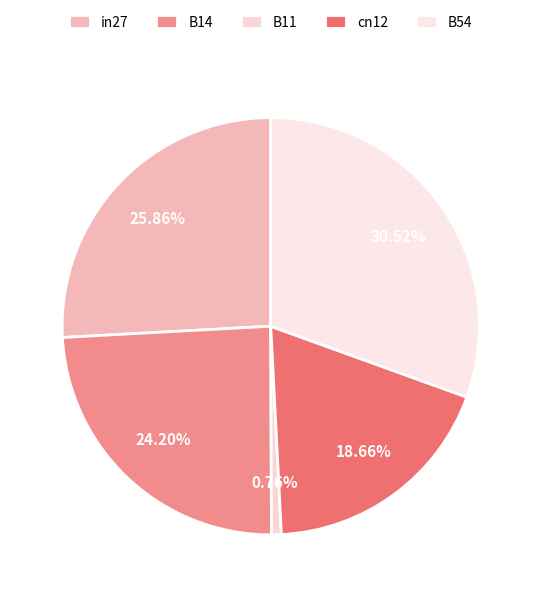

Which category has the biggest portion of the pie?

B54